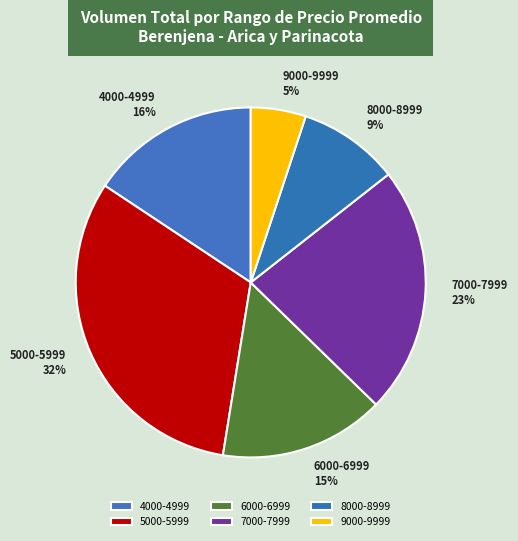

How many segments does this pie chart have?

6